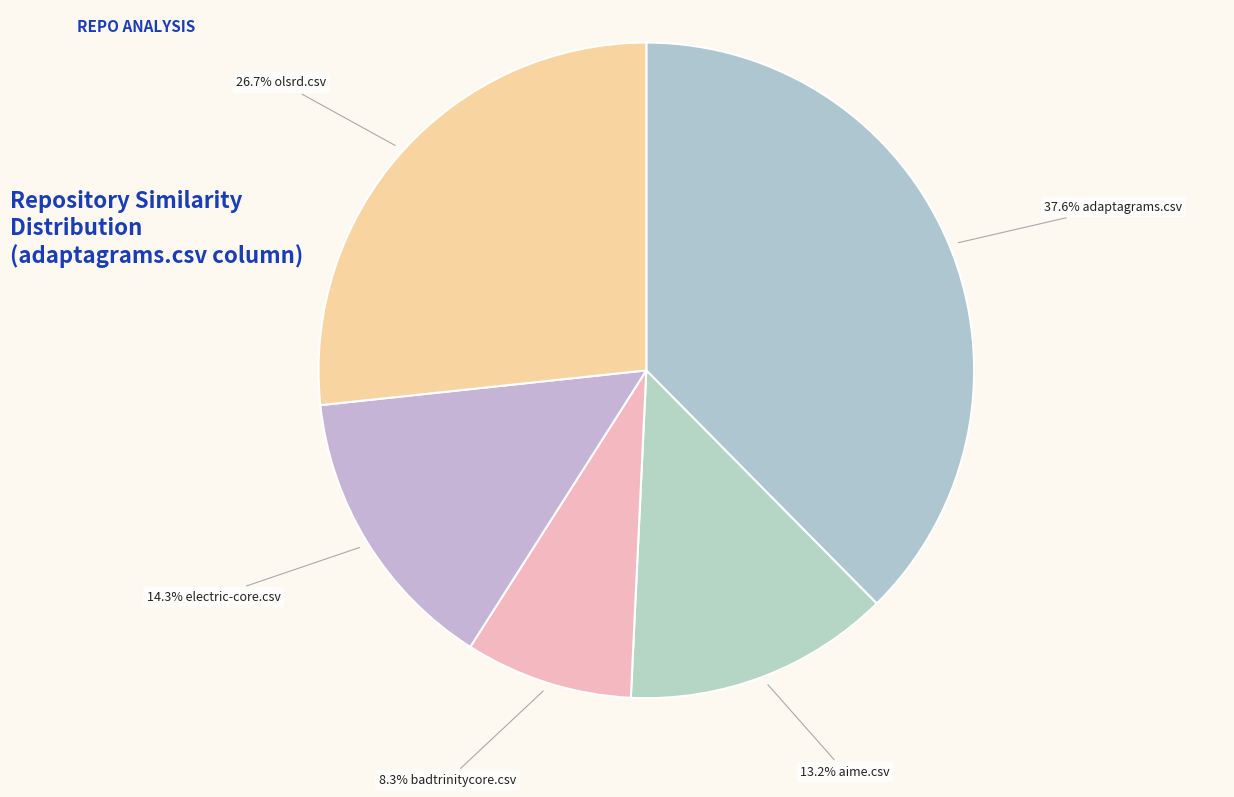

Count the number of slices in the pie.

5